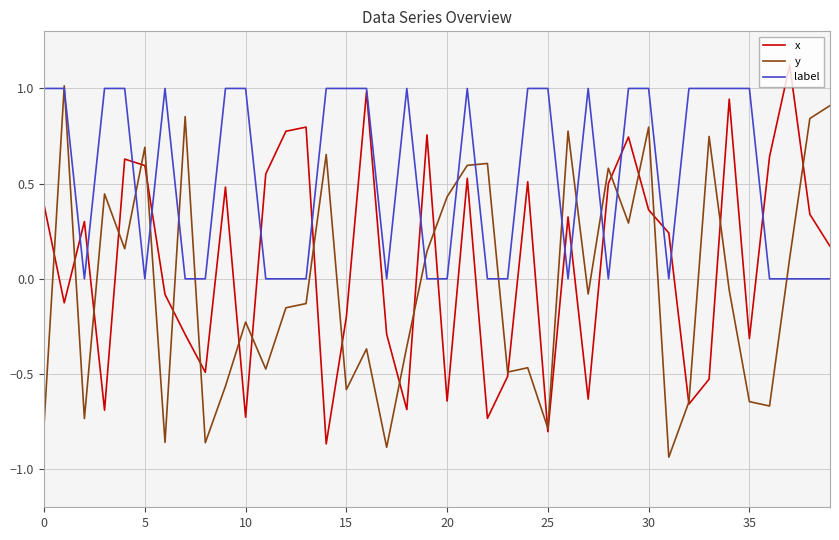

Which series has the largest total across all categories?

label